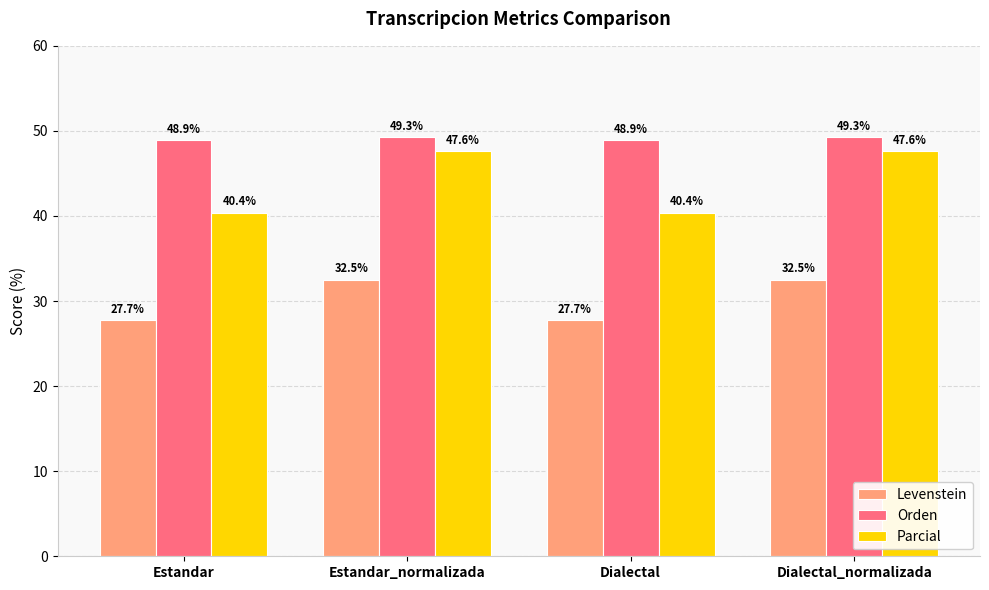

What is the approximate value of Levenstein at Estandar?

27.7